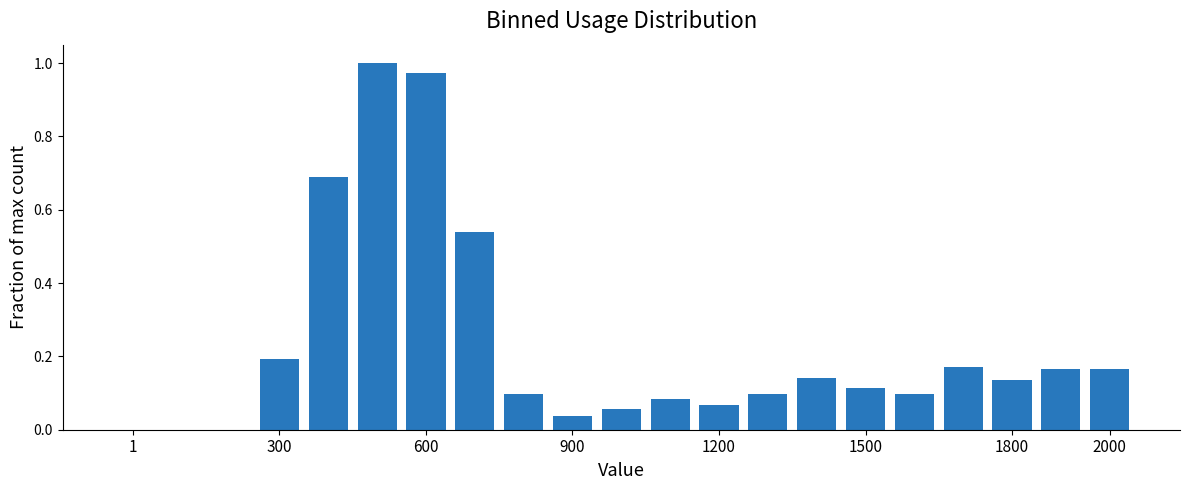

Count the number of data series in this chart.

1